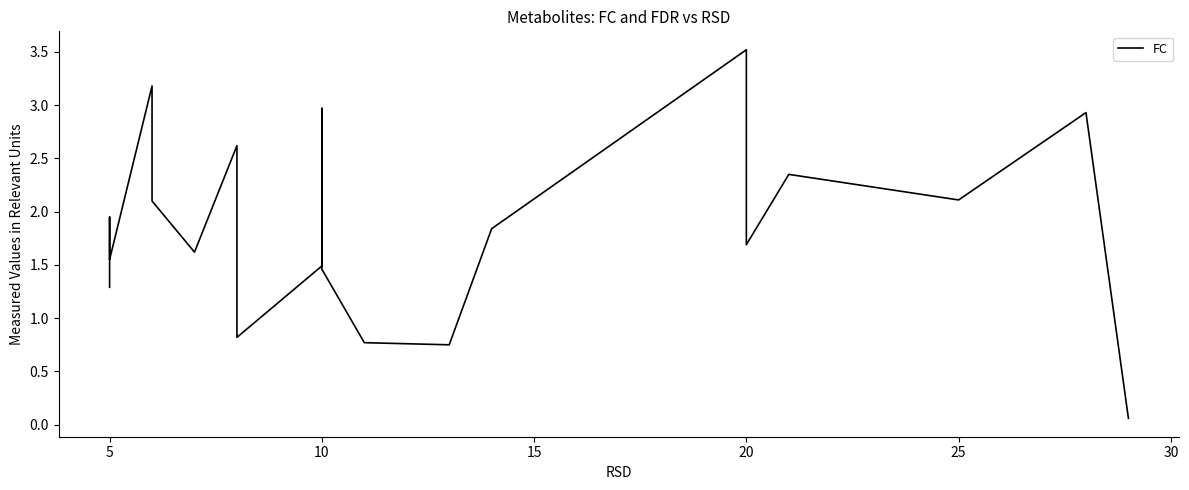

True or false: there are more than 2 points higher than both neighbors.

True